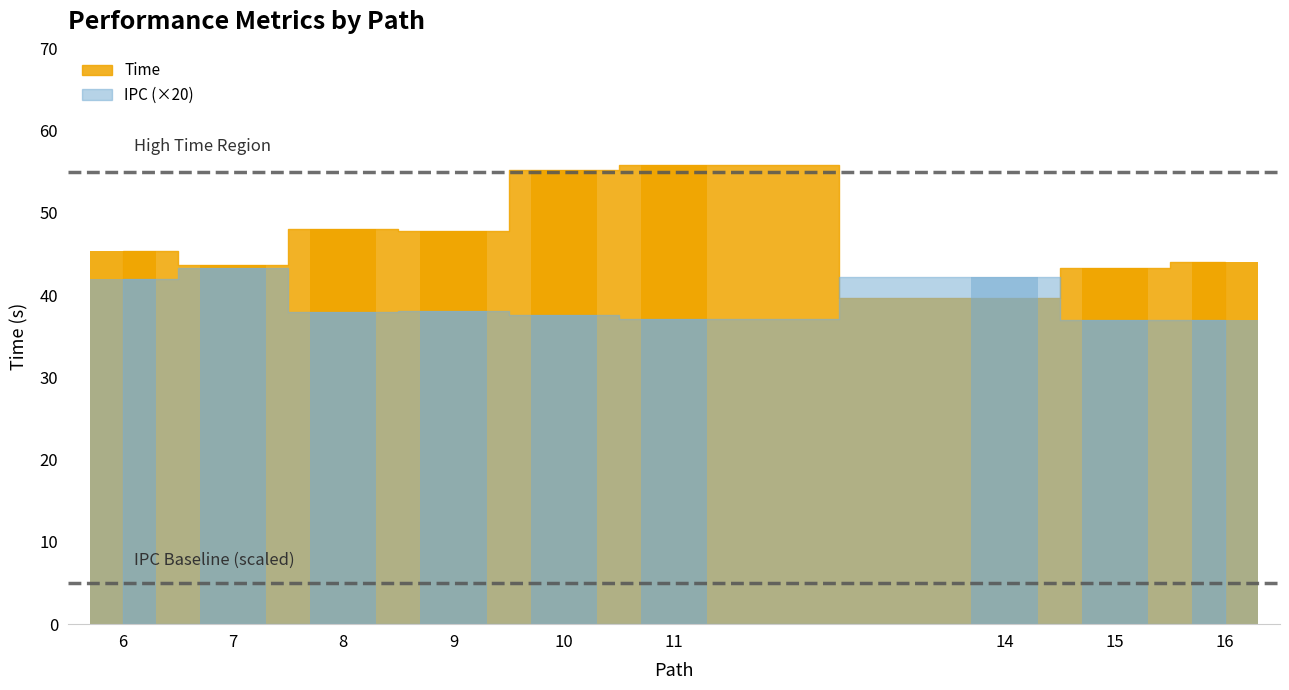

Are the bars grouped side by side (vs. stacked)?

Yes